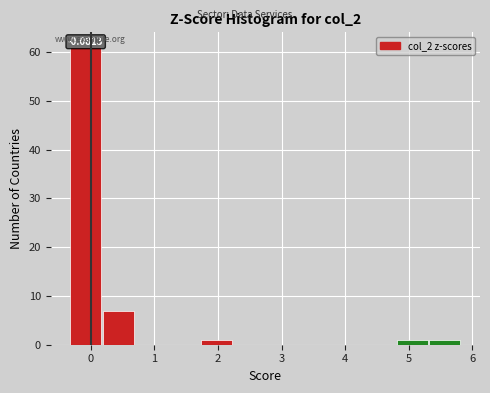

Which range on the x-axis has the tallest bar?

-0.3 to 0.2